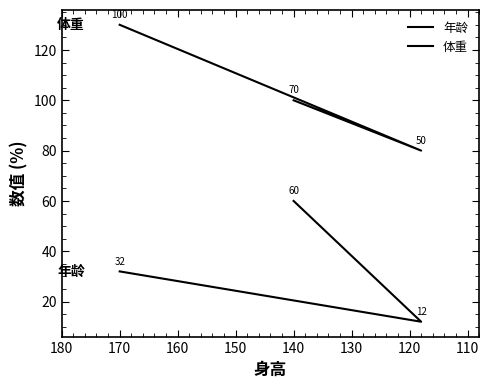

Which series has the largest total across all categories?

体重